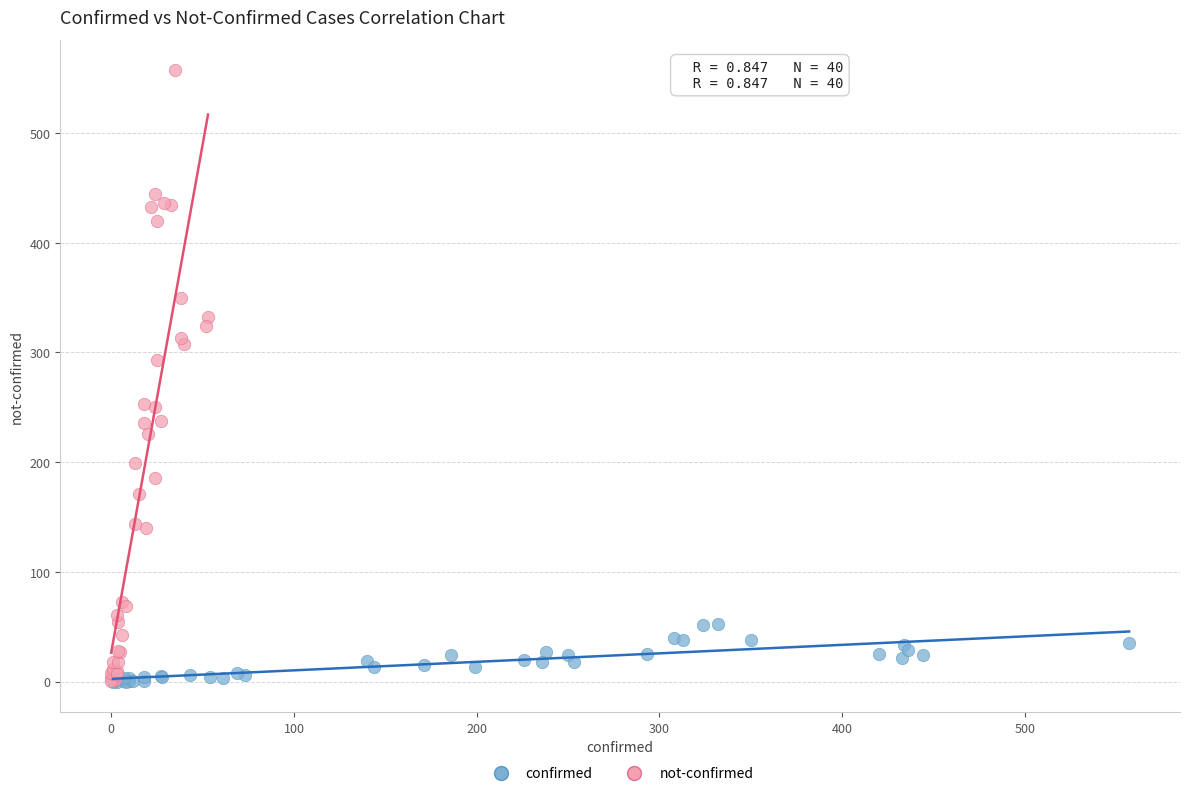

Which series reaches the maximum Y coordinate?

not-confirmed